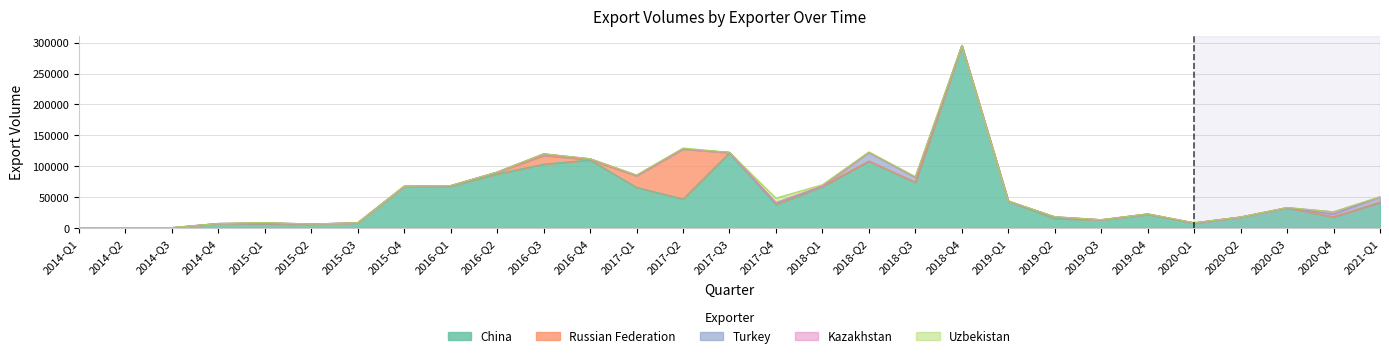

What is the minimum value for China?

108